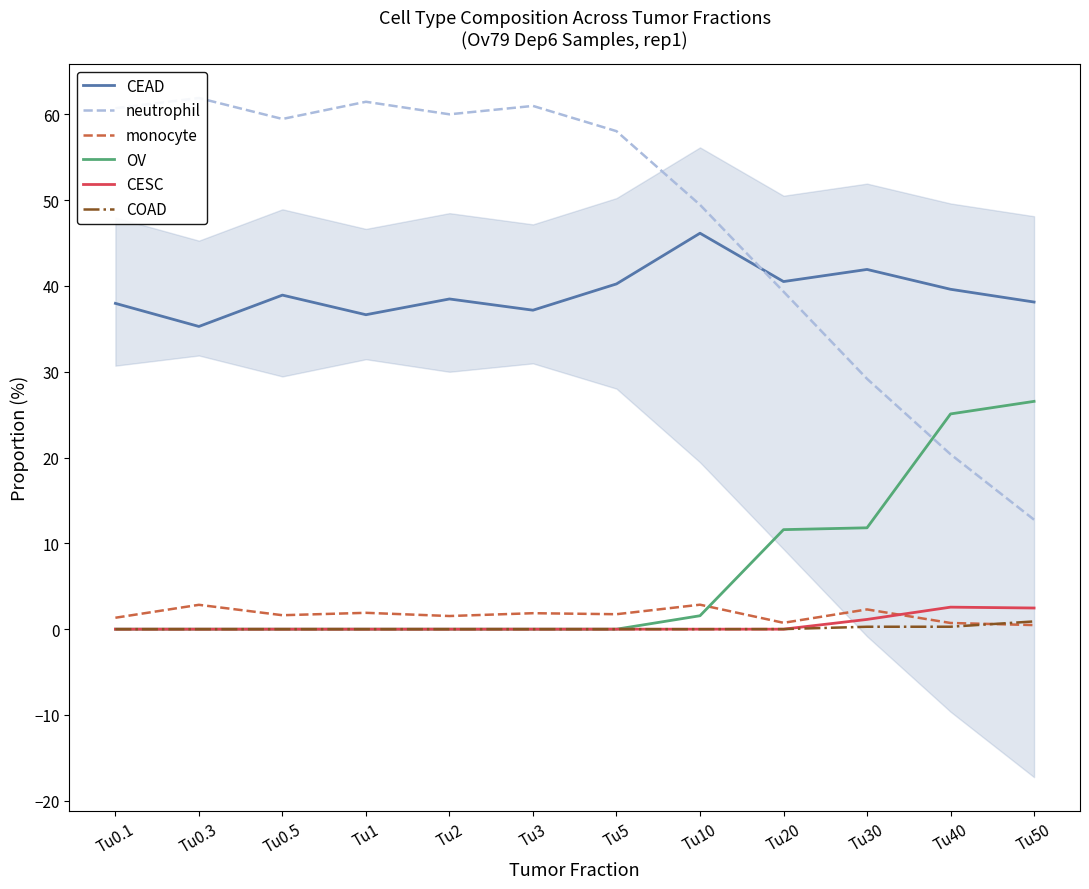

Is this an area chart (filled region under the line)?

No